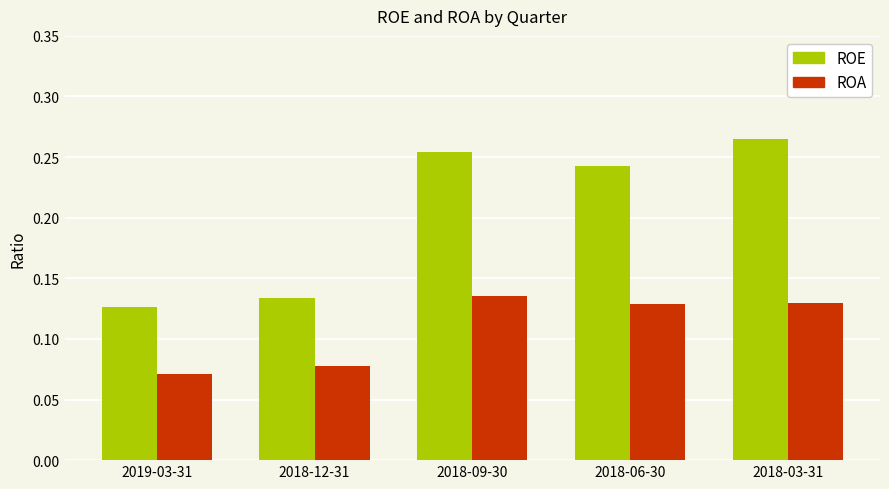

List the series in order of their peak value, highest first.

ROE, ROA